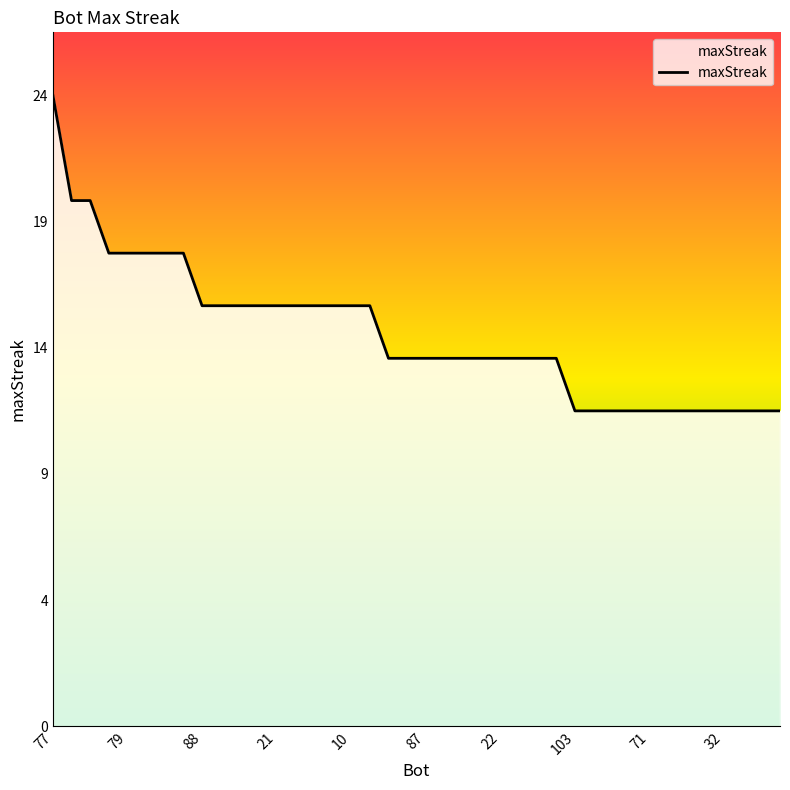

Does the chart have visible grid lines?

No